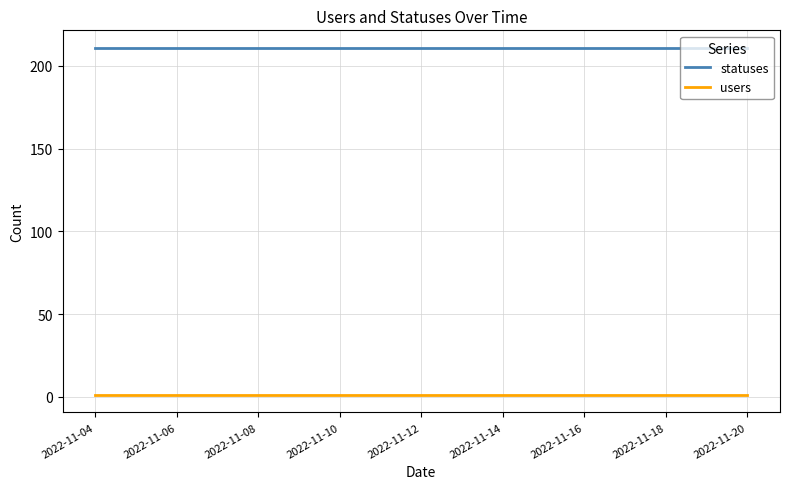

True or false: statuses and users cross at least once.

False